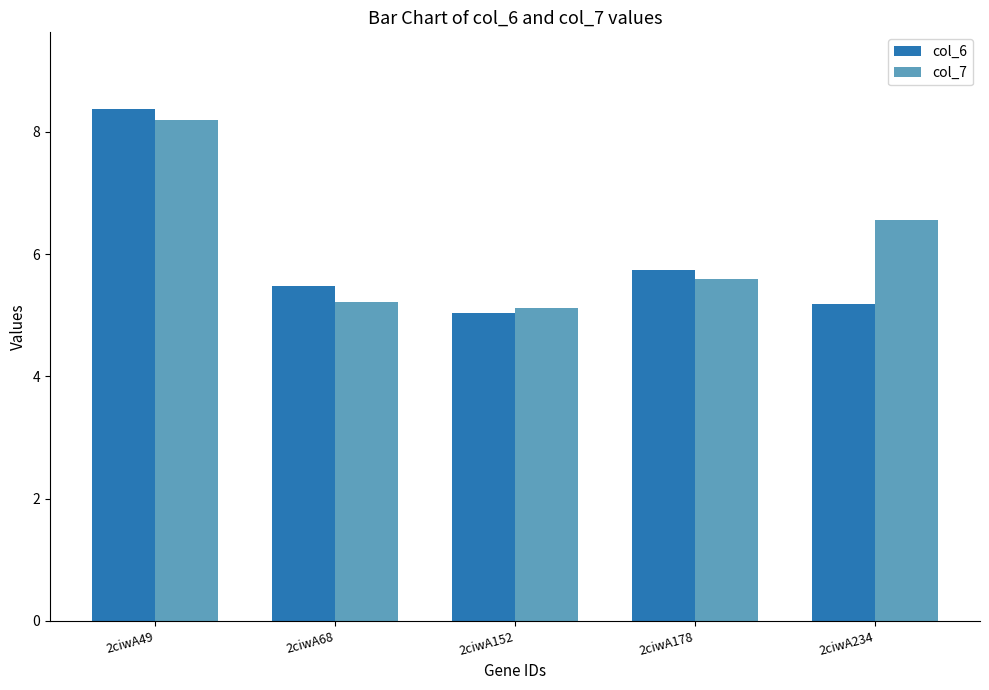

List the series in order of their peak value, highest first.

col_6, col_7